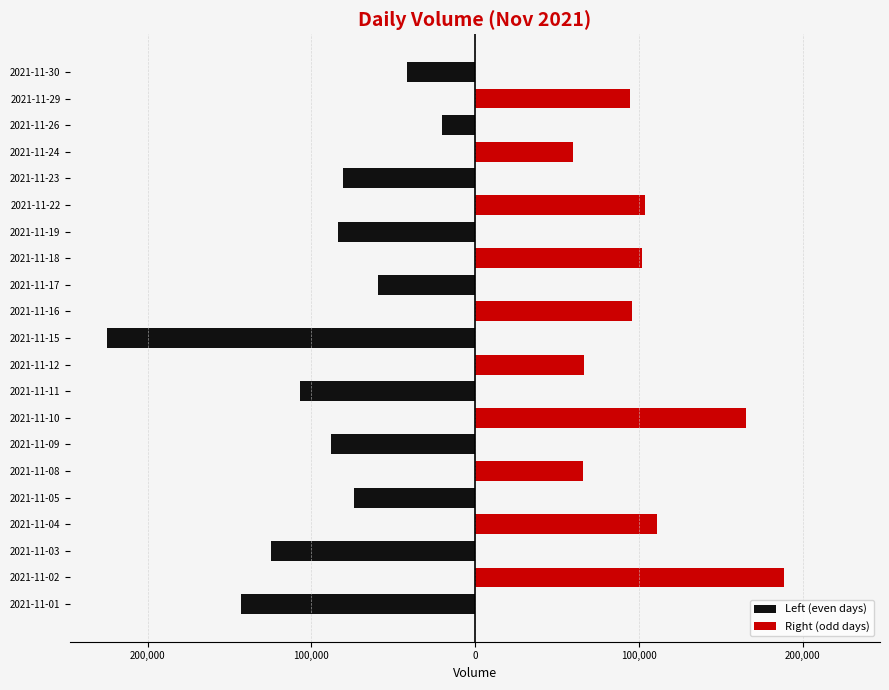

How many bars are there in each group?

2